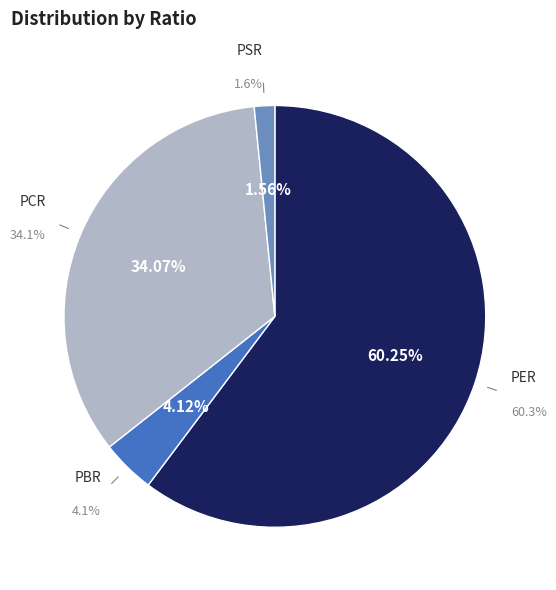

What is the largest slice in the pie chart?

PER